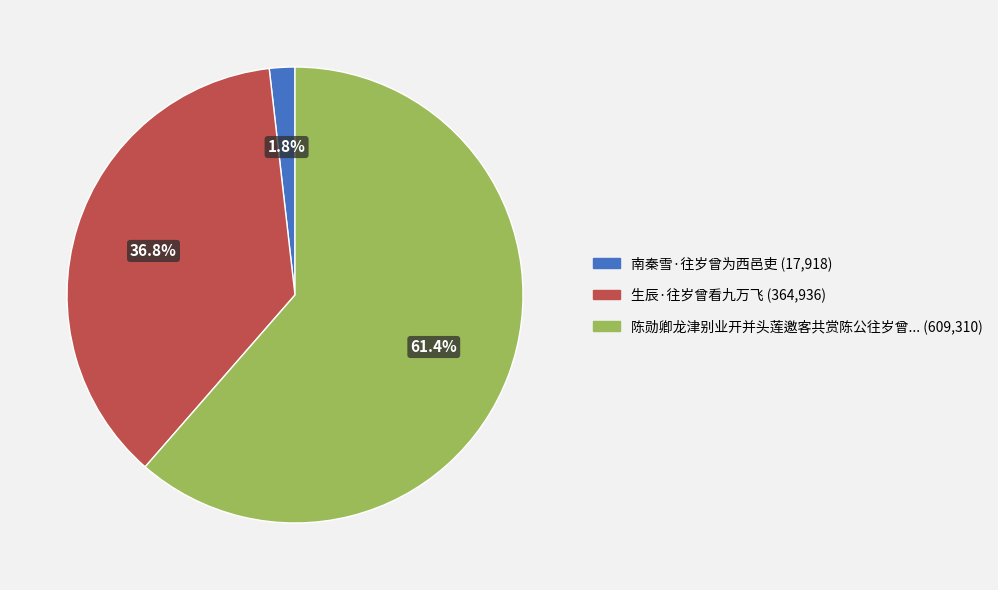

Is there a majority slice in this chart?

Yes